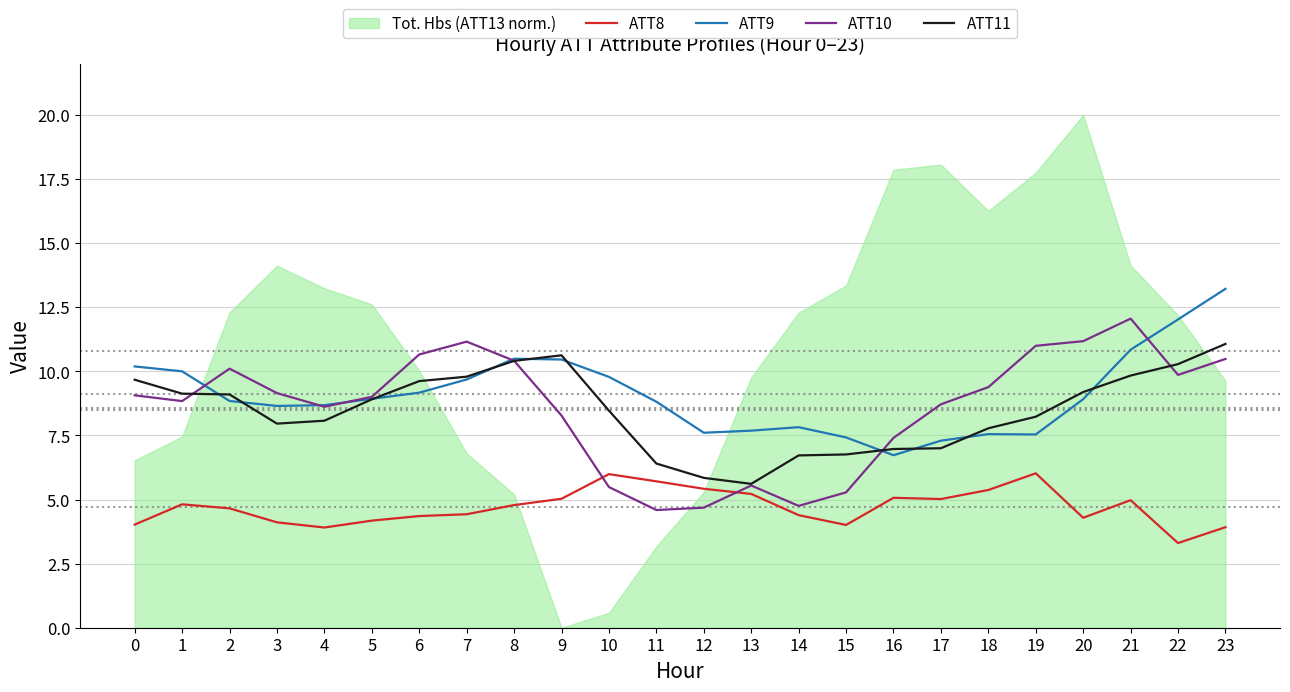

Reading left to right, list all the values displayed in this chart.

ATT8: 4.0	4.8	4.7	4.1	3.9	4.2	4.4	4.4	4.8	5.0	6.0	5.7	5.4	5.2	4.4	4.0	5.1	5.0	5.4	6.0	4.3	5.0	3.3	3.9
ATT9: 10.2	10.0	8.8	8.7	8.7	8.9	9.2	9.7	10.5	10.5	9.8	8.8	7.6	7.7	7.8	7.4	6.7	7.3	7.6	7.5	8.9	10.8	12.0	13.2
ATT10: 9.1	8.8	10.1	9.2	8.6	9.0	10.7	11.2	10.4	8.3	5.5	4.6	4.7	5.5	4.8	5.3	7.4	8.7	9.4	11.0	11.2	12.1	9.9	10.5
ATT11: 9.7	9.1	9.1	8.0	8.1	8.9	9.6	9.8	10.4	10.6	8.5	6.4	5.8	5.6	6.7	6.8	7.0	7.0	7.8	8.2	9.2	9.8	10.3	11.1